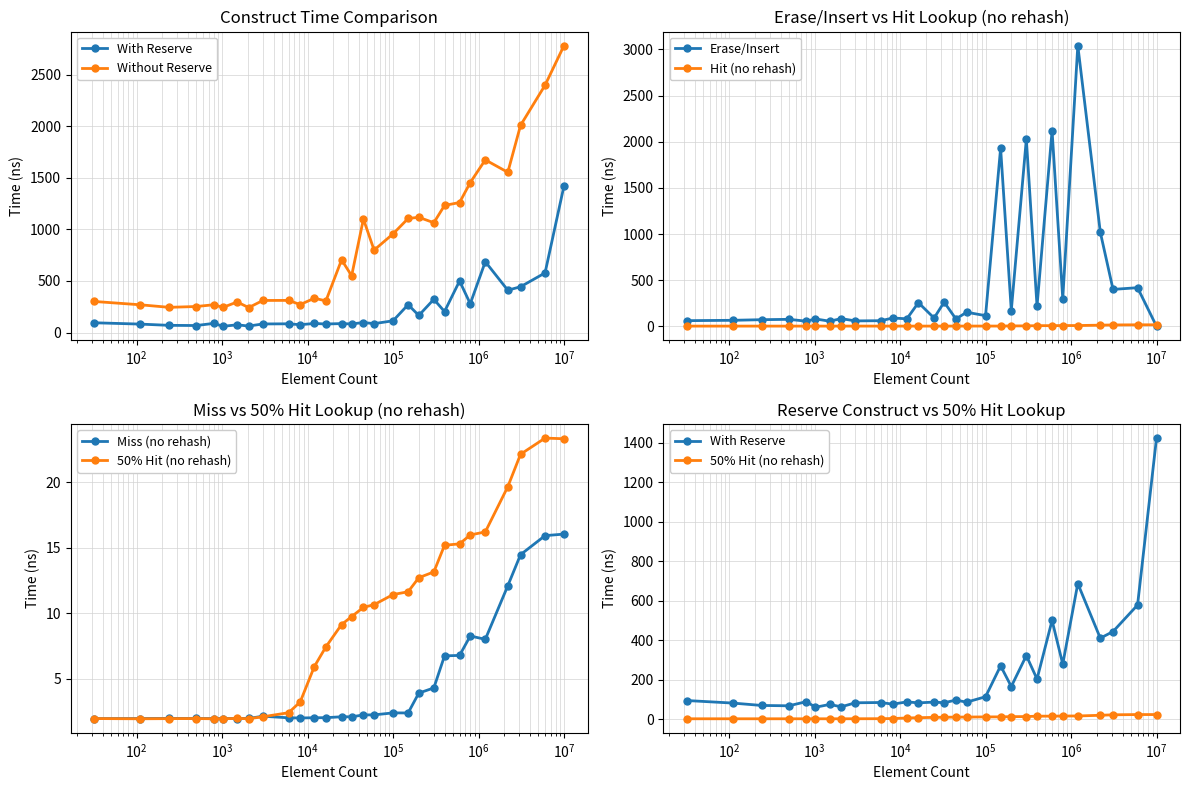

Reading left to right, transcribe all the data shown in this chart.

With Reserve: 94.4	81.6	69.4	67.7	88.6	60.3	74.5	62.6	83.0	84.4	75.8	87.6	82.6	86.5	83.2	96.7	86.1	113.6	270.0	165.4	322.0	203.2	499.8	278.8	686.6	410.1	443.7	578.0	1423.1
Without Reserve: 301.0	268.9	244.1	252.1	269.3	243.7	295.9	241.7	310.9	311.5	270.8	332.2	306.7	704.7	550.5	1100.3	799.1	956.6	1105.7	1117.2	1064.6	1232.0	1260.5	1453.9	1674.3	1553.5	2008.6	2398.1	2782.1
Erase/Insert: 61.0	64.8	71.4	75.4	55.3	79.6	55.3	82.8	58.3	60.6	89.6	81.2	256.0	89.2	262.0	79.6	152.1	115.4	1930.0	170.7	2028.1	218.0	2118.6	299.6	3041.6	1019.1	399.6	418.2	0.0
Hit (no rehash): 2.0	2.0	2.0	2.0	2.0	2.0	2.0	2.0	2.2	2.0	2.0	2.0	2.0	2.1	2.1	2.3	2.3	2.4	2.4	4.0	4.3	6.9	6.9	8.0	8.1	12.3	14.6	15.9	16.0
Miss (no rehash): 2.0	2.0	2.0	2.0	2.0	2.0	2.0	2.0	2.1	2.0	2.0	2.0	2.0	2.1	2.1	2.2	2.2	2.4	2.4	3.9	4.3	6.8	6.8	8.3	8.0	12.1	14.5	15.9	16.1
50% Hit (no rehash): 2.0	1.9	2.0	2.0	1.9	2.0	2.0	2.0	2.1	2.4	3.2	5.9	7.4	9.1	9.8	10.5	10.7	11.4	11.6	12.7	13.2	15.2	15.3	16.0	16.2	19.7	22.1	23.4	23.3